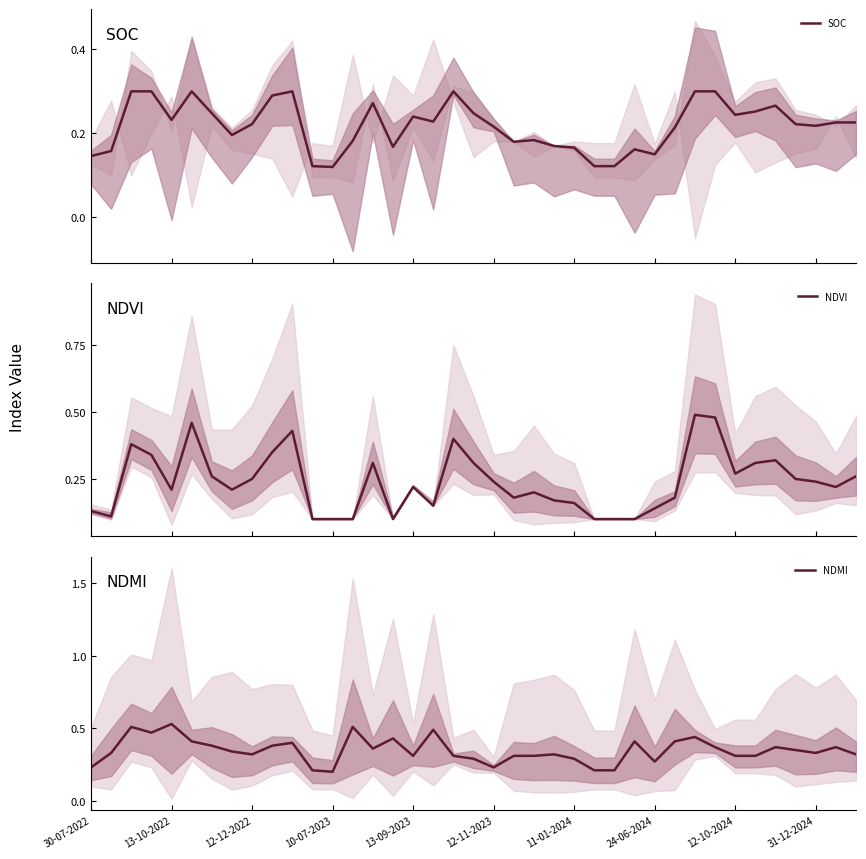

What is the highest value of the NDMI series?

0.5